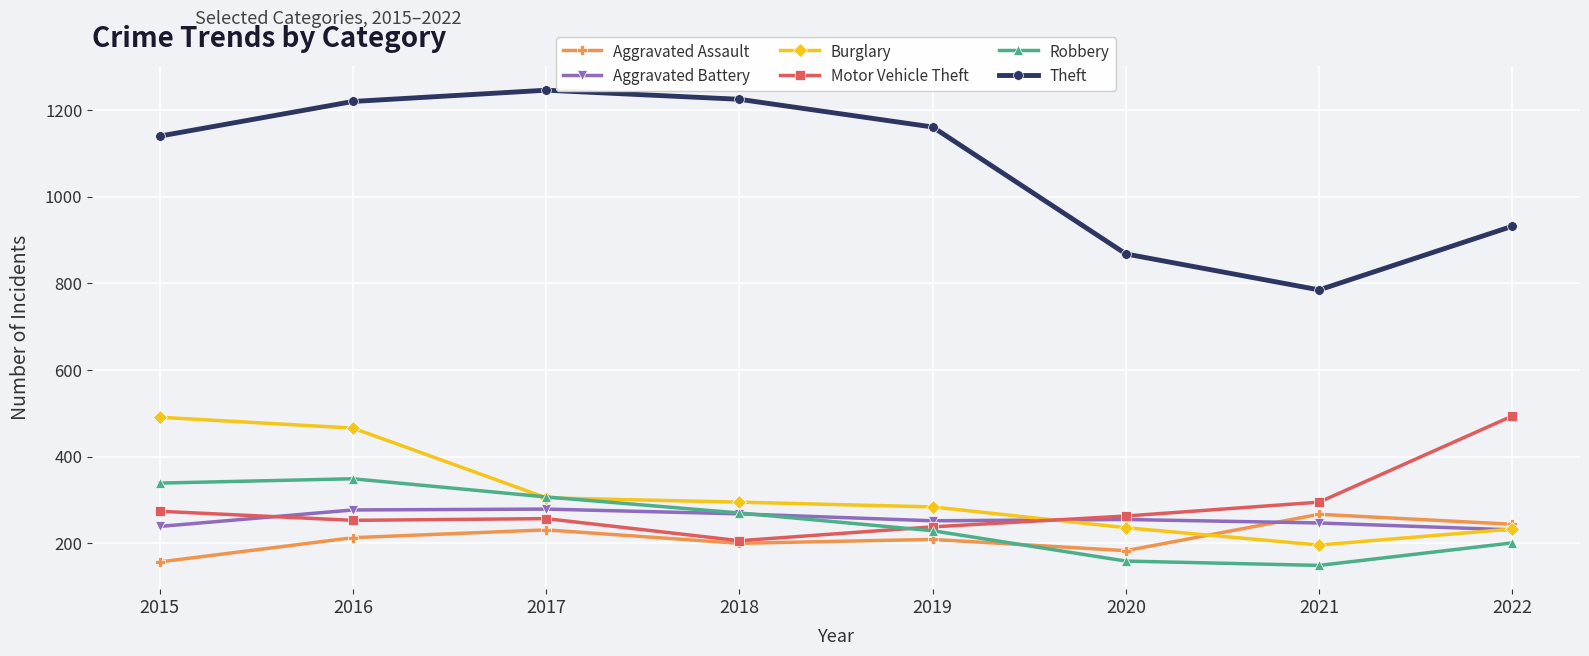

Which series has the widest spread of values?

Theft